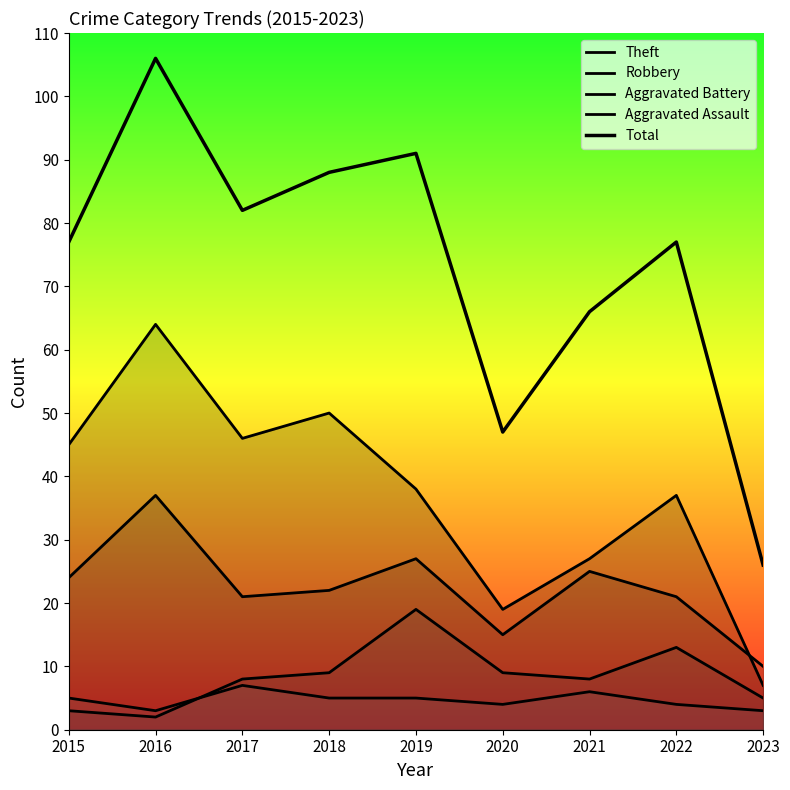

What is the difference between the maximum and minimum values in the Robbery series?

27